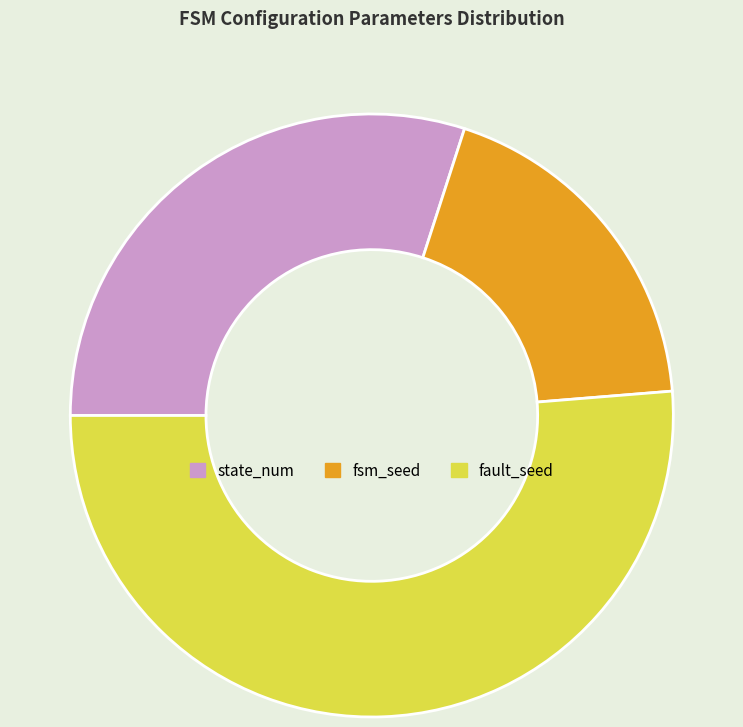

Does state_num account for over 50% of the chart?

No